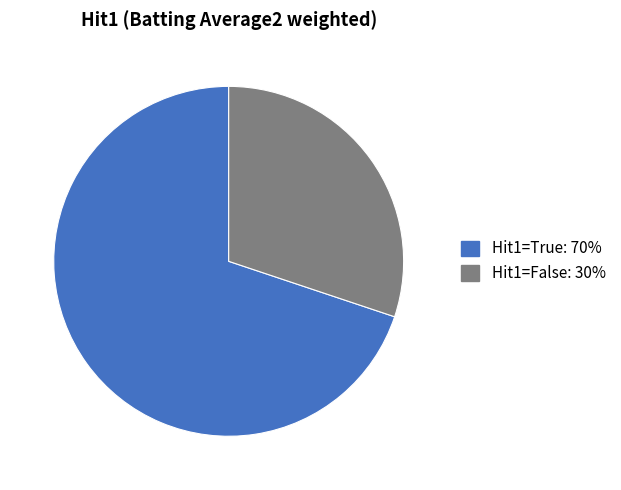

How many slices are in this pie chart?

2